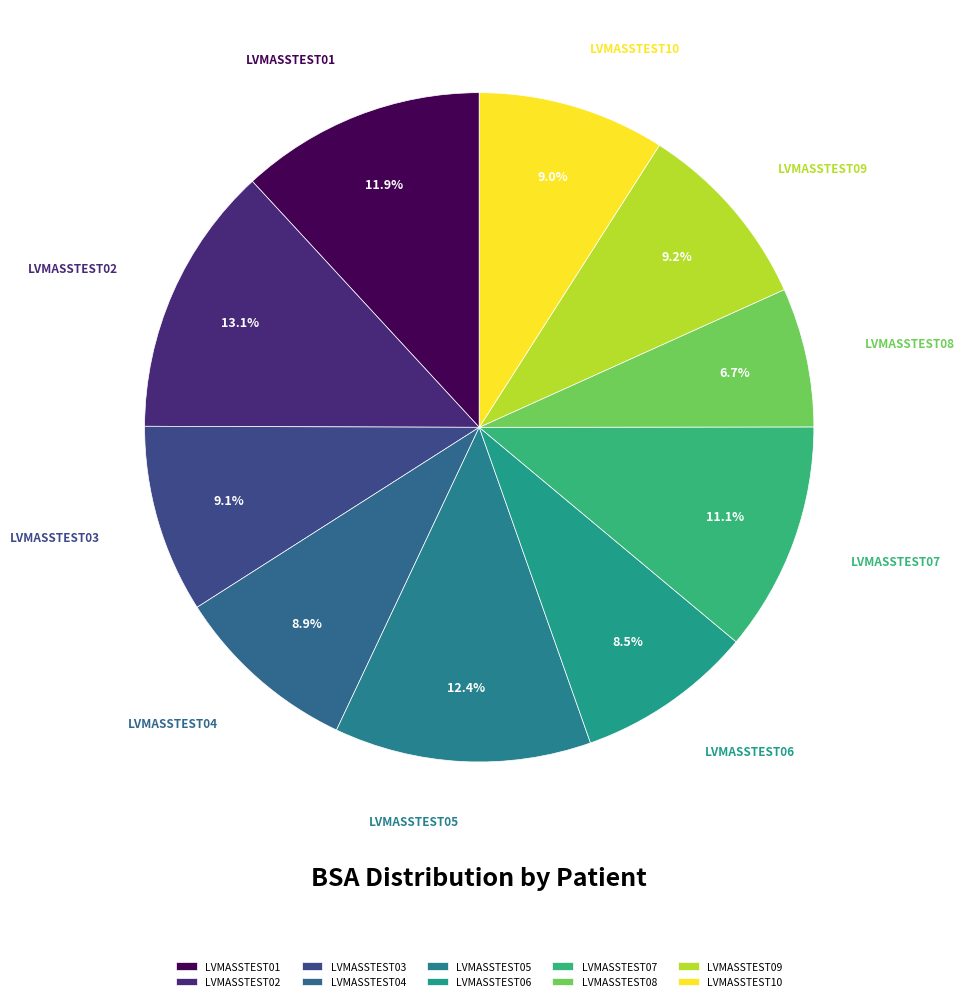

Does LVMASSTEST01 account for over 50% of the chart?

No